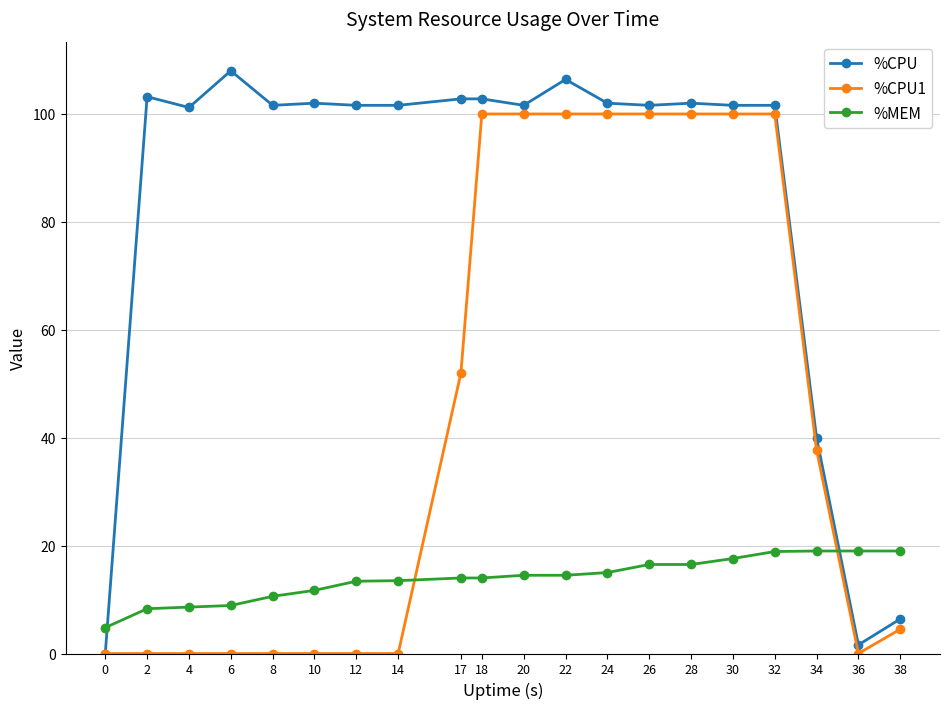

What is the difference between the maximum and minimum values in the %CPU series?

108.0